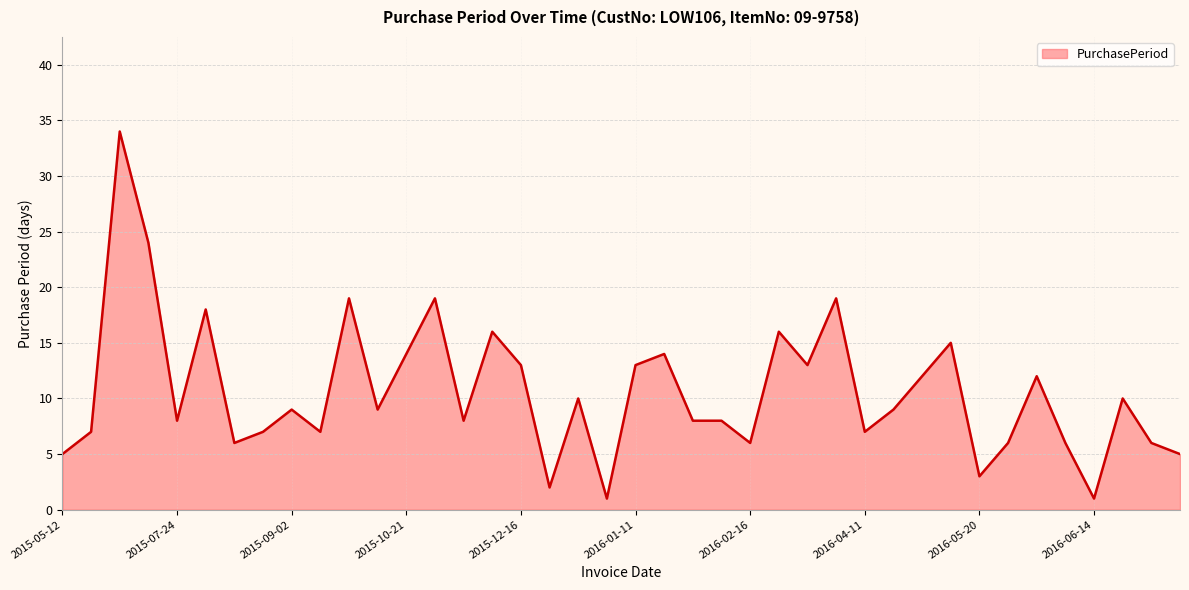

What is the maximum value shown in the chart?

34